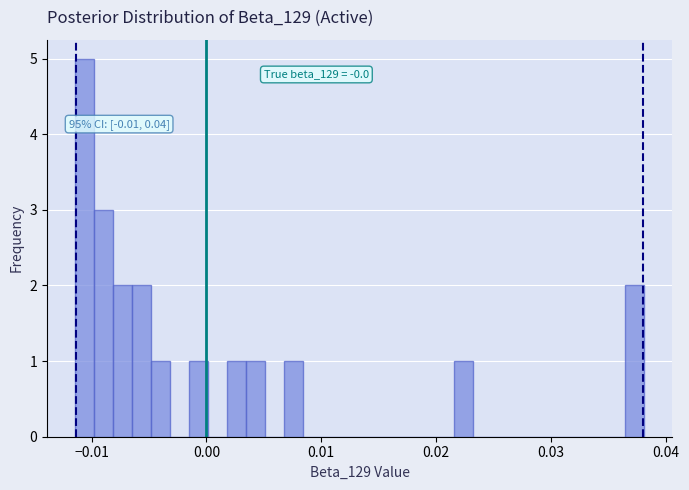

Around what value on the x-axis is the tallest bar? Give the approximate position of its centre, as read against the axis.

-0.011